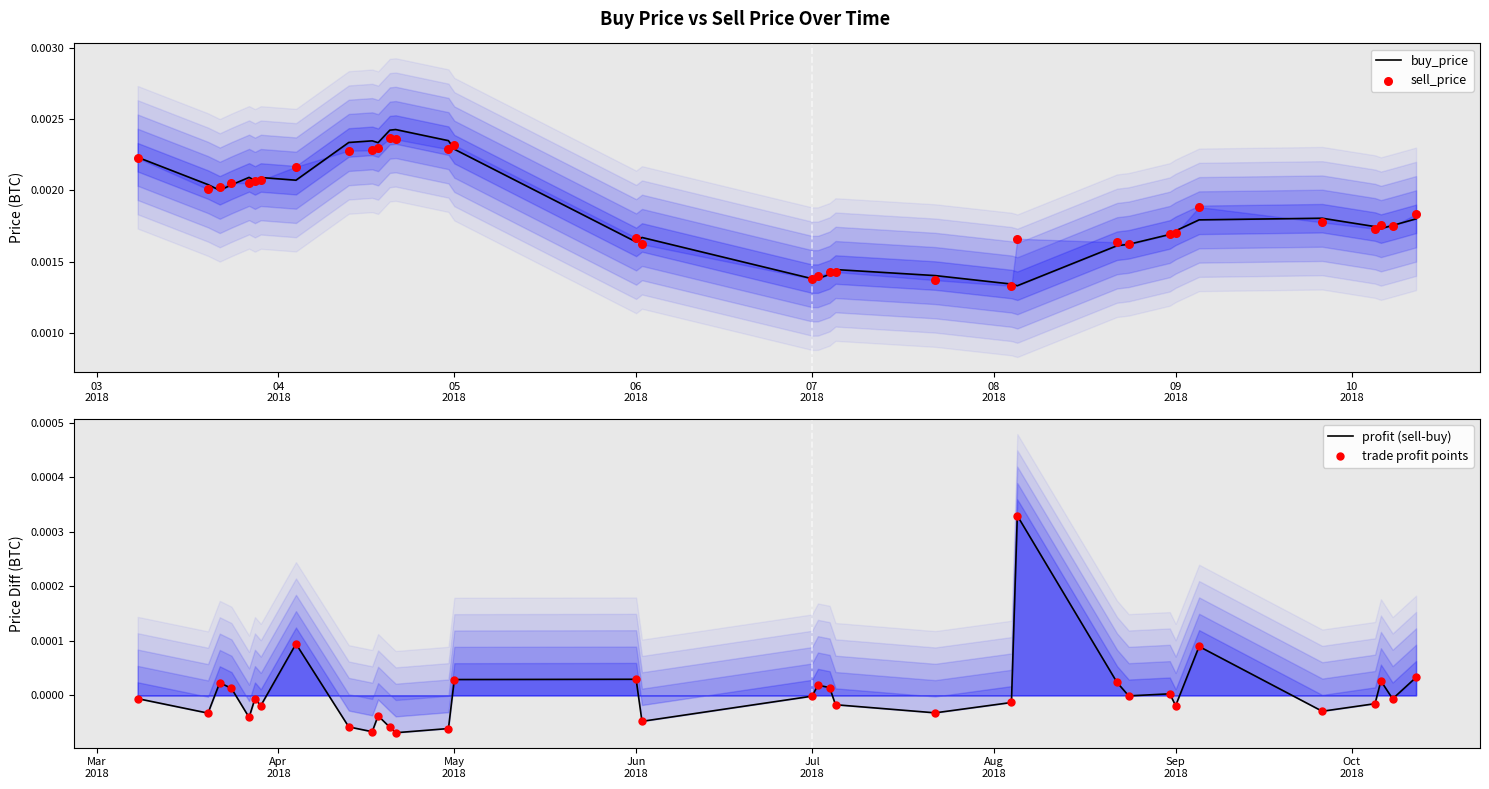

Which series has the largest total across all categories?

sell_price